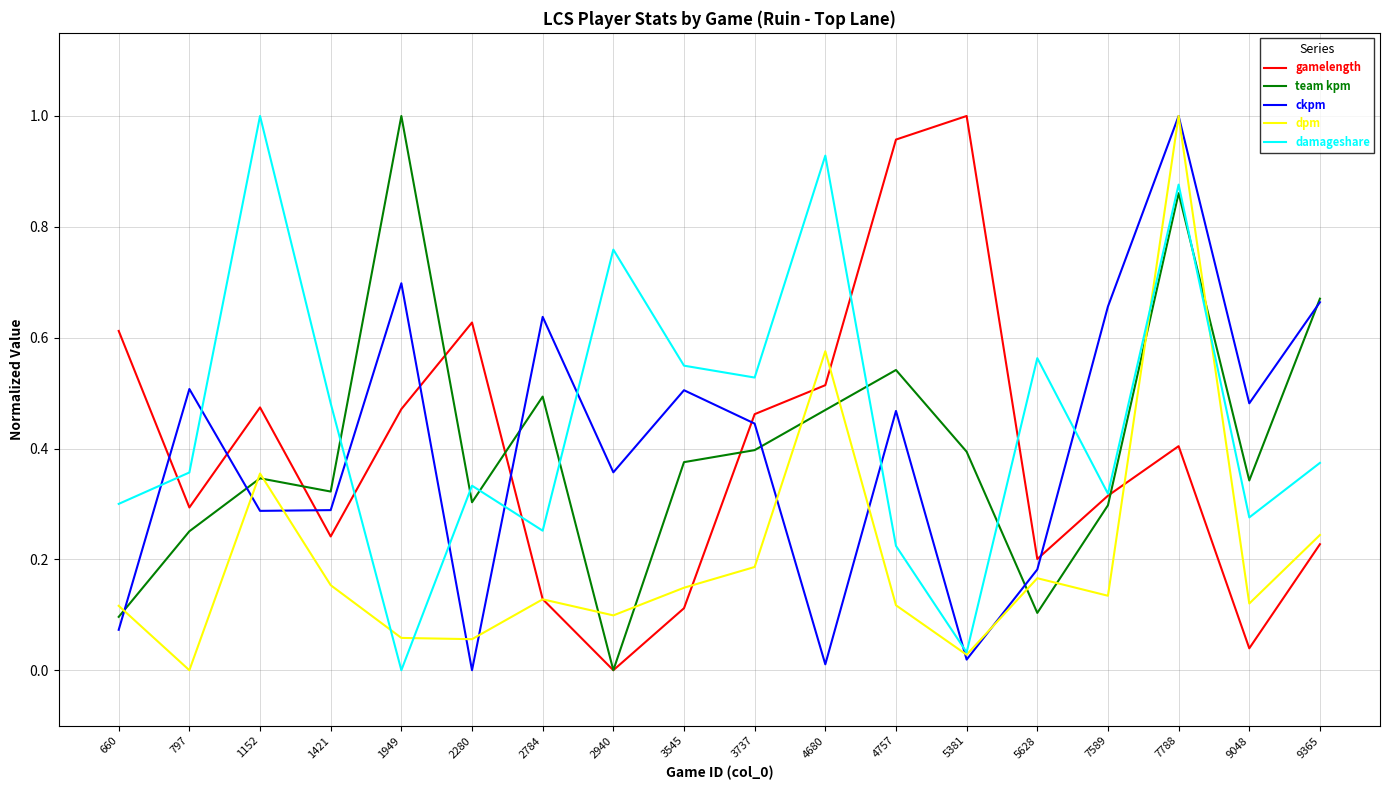

How many times do team kpm and damageshare cross each other?

7